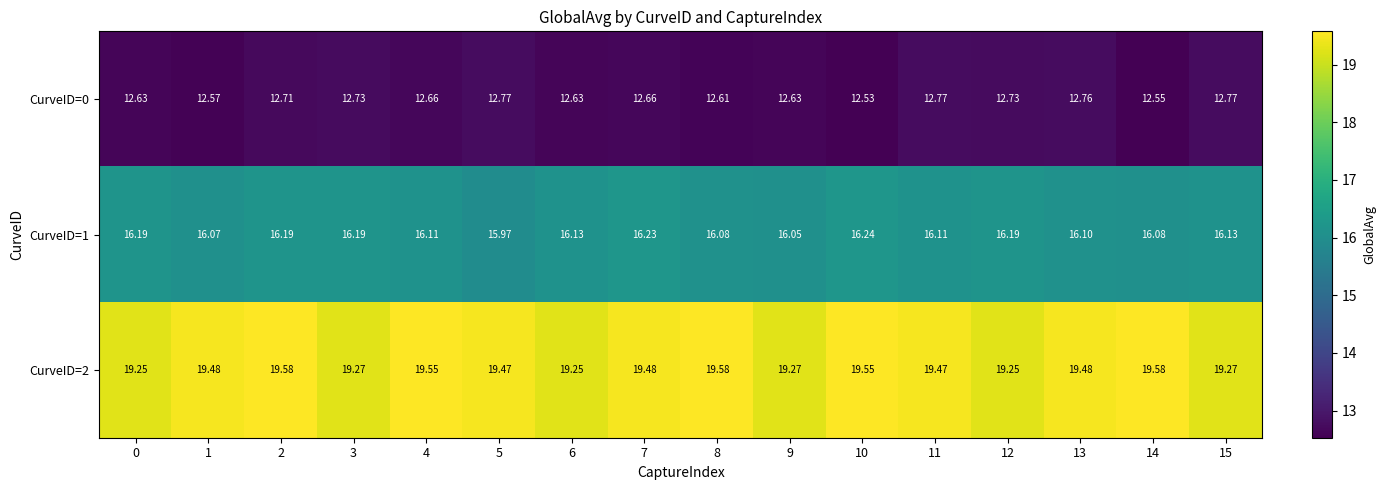

Is the value of CurveID=2 at 12 greater than the value of CurveID=1 at 7?

Yes